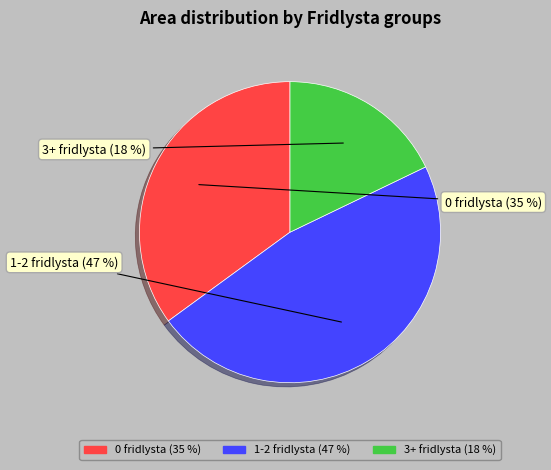

To the nearest percent, what is the average slice percentage?

33%